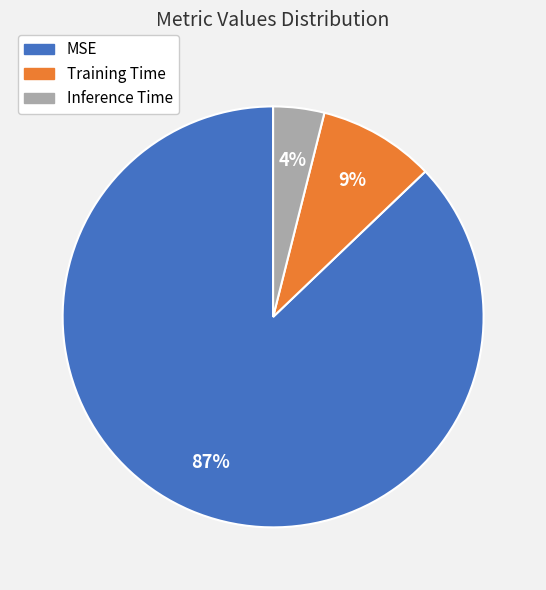

To the nearest percent, what is the difference between the Training Time and Inference Time slice percentages?

5%